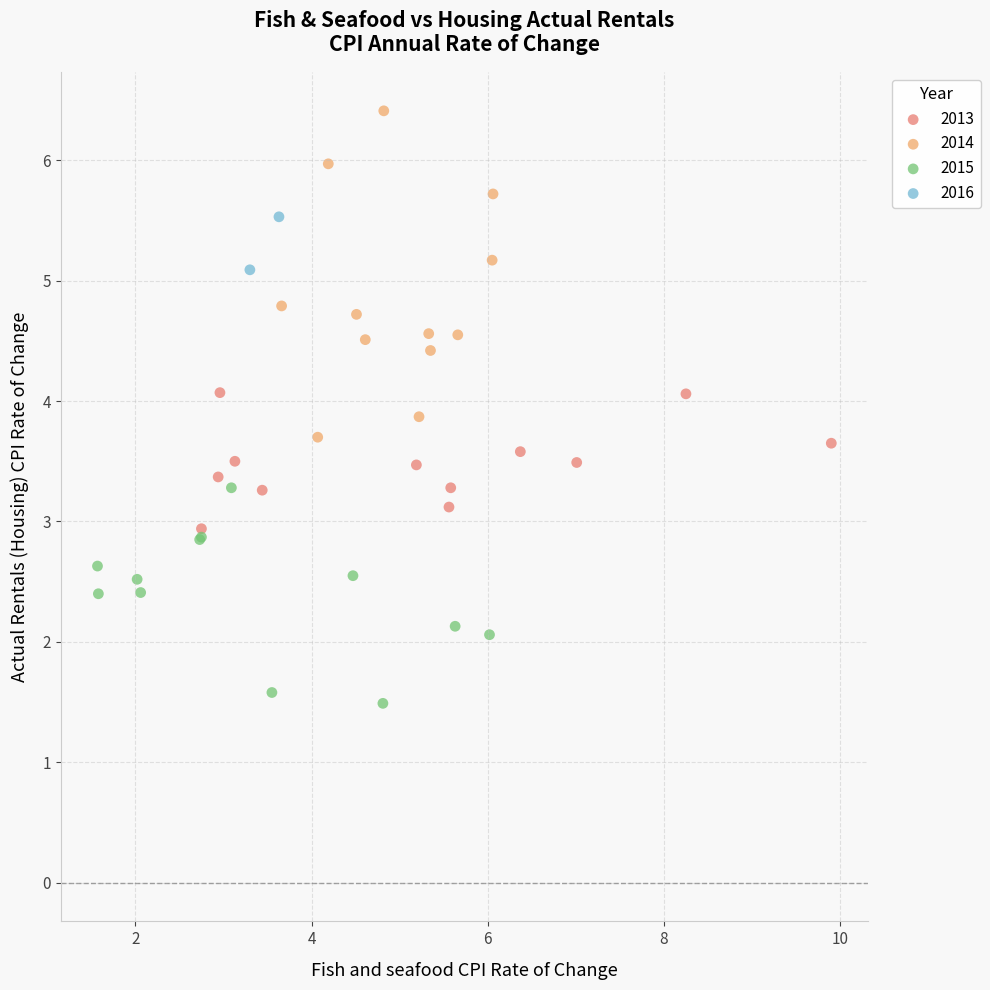

Which series reaches the minimum Y coordinate?

2015